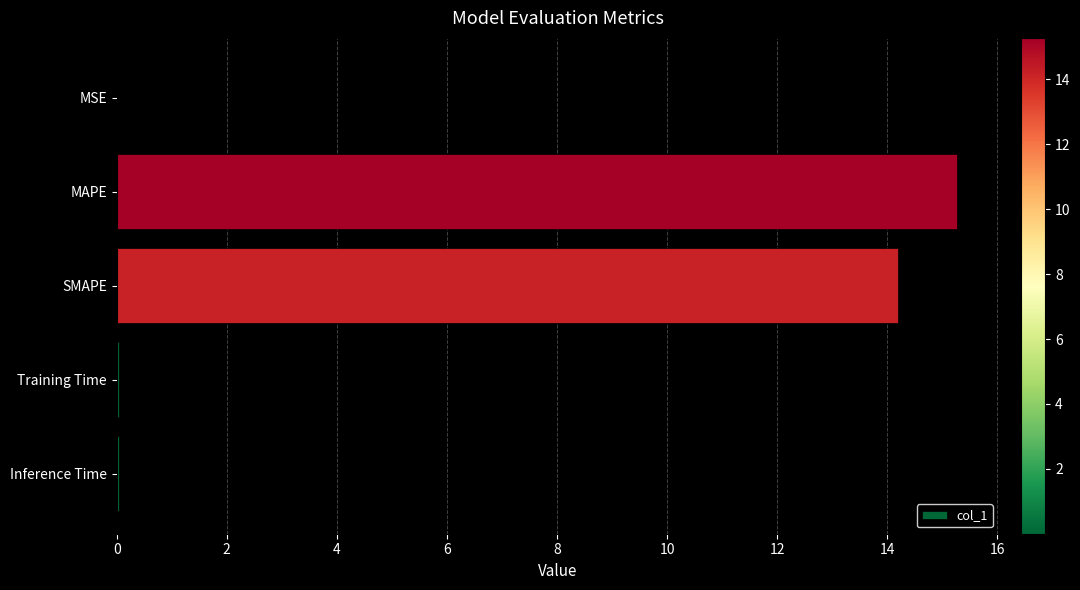

Does the chart contain stacked bars?

No